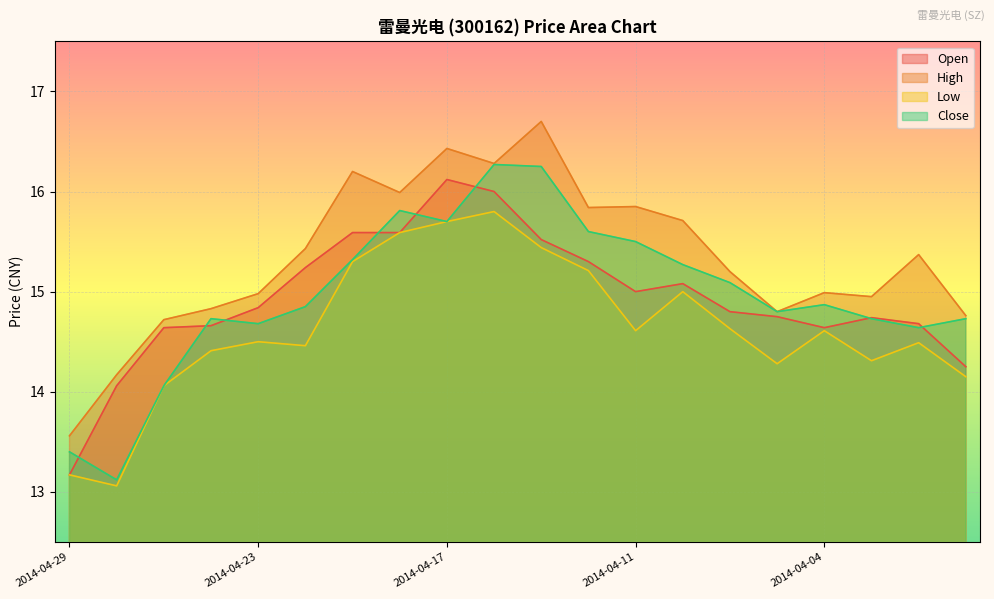

Where is Close nearest to the value 14?

2014-04-25